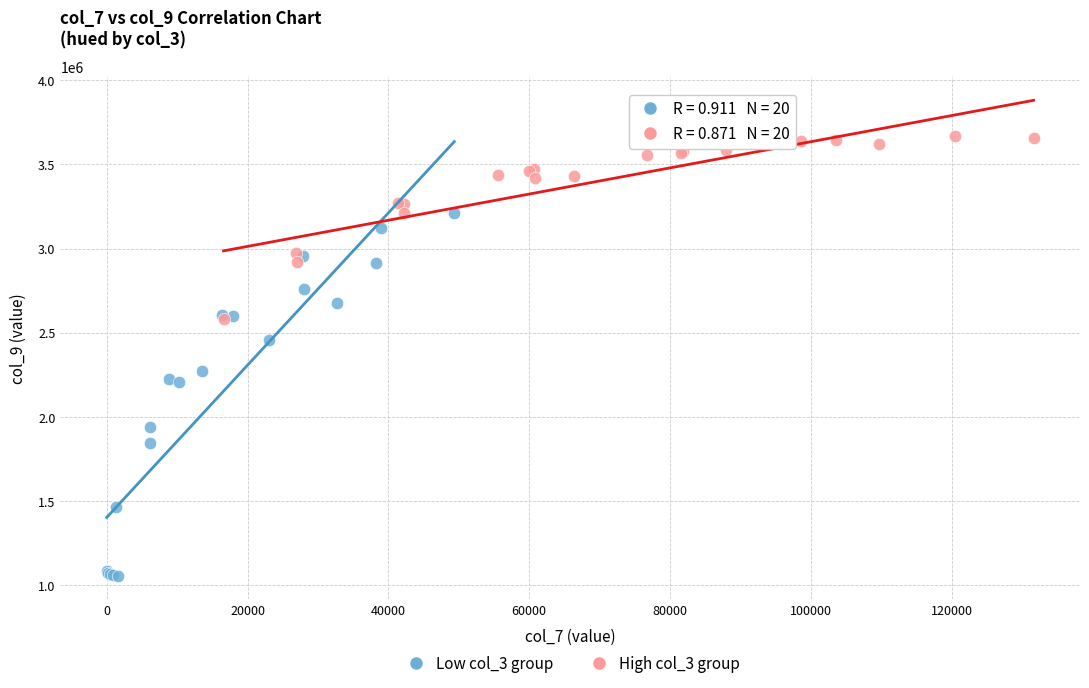

Which series contains the highest Y value?

High col_3 group